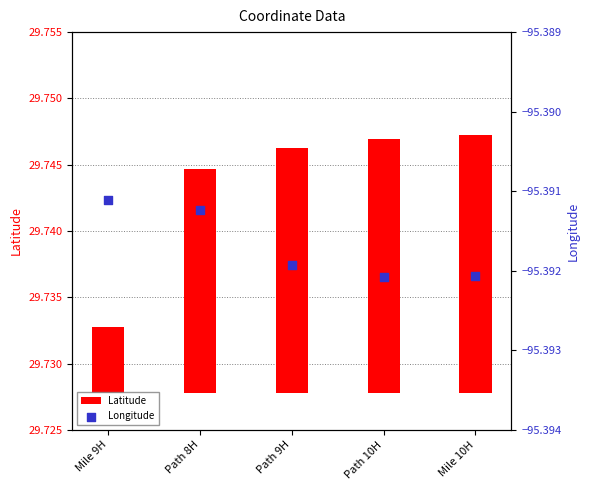

Which series has the largest Y range (max minus min)?

Latitude